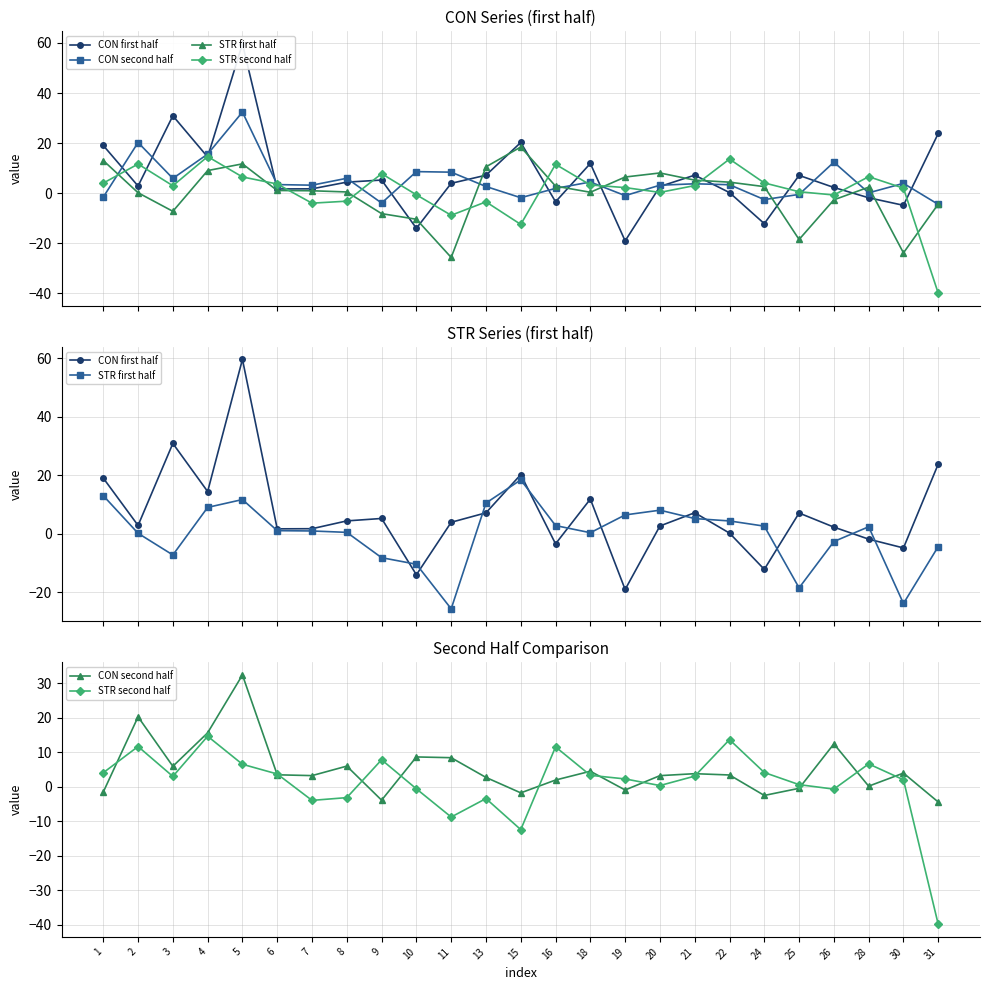

Rank the series at 11 from highest to lowest value.

CON second half, CON first half, STR second half, STR first half